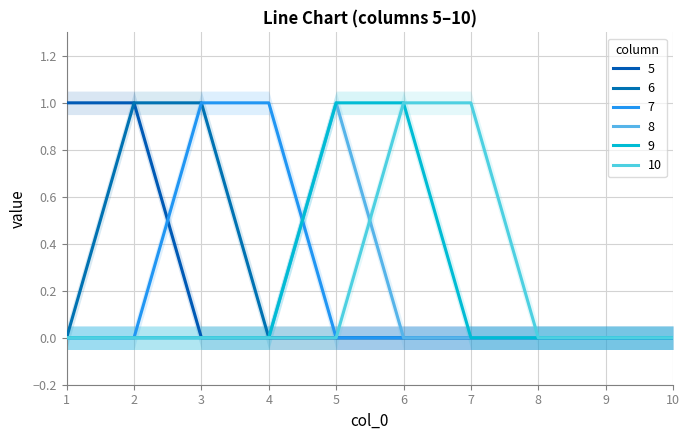

True or false: 6 and 7 cross at least once.

False